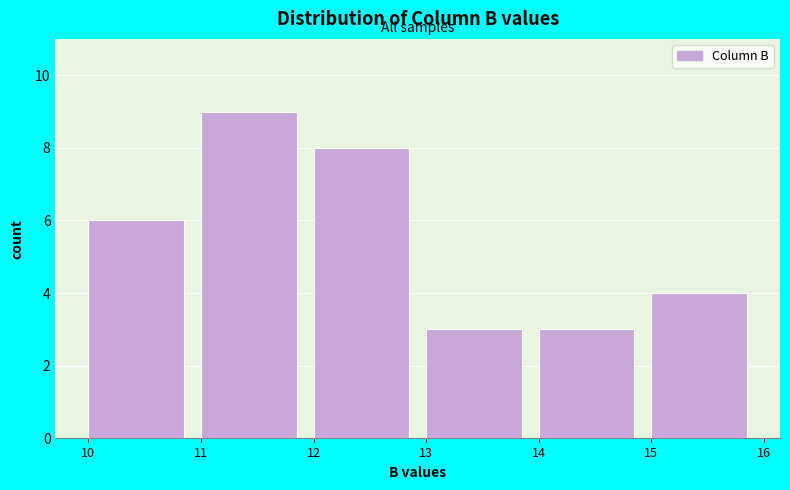

What is the height of the bar covering 10 to 11 on the x-axis? The values are not printed on the chart, so give them approximately, as read against the axis.

6